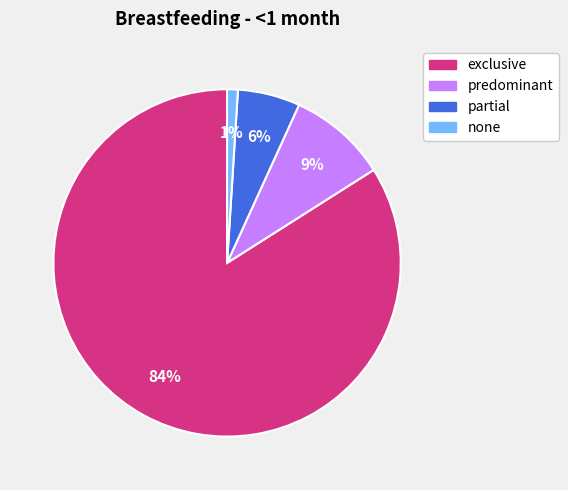

Do exclusive and partial together represent more than half of the pie?

Yes